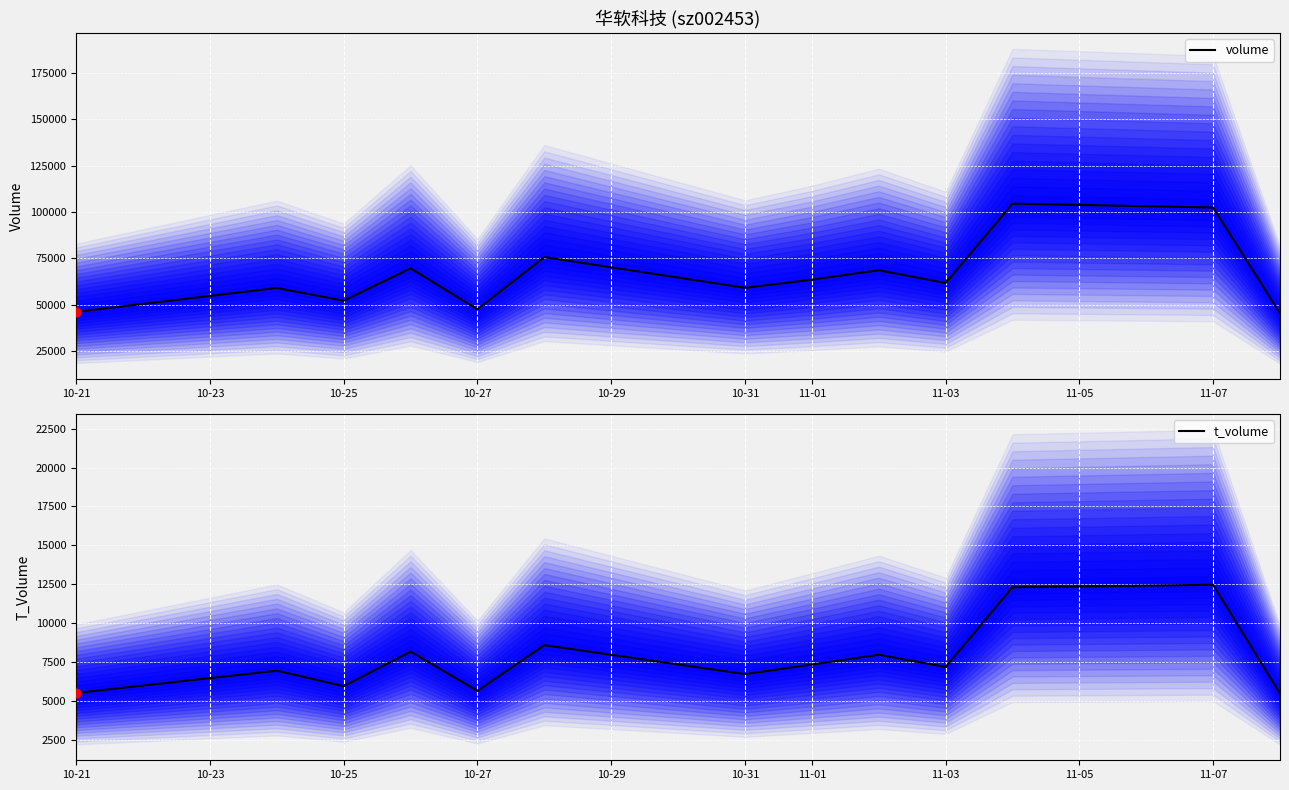

Which series has the largest total across all categories?

volume